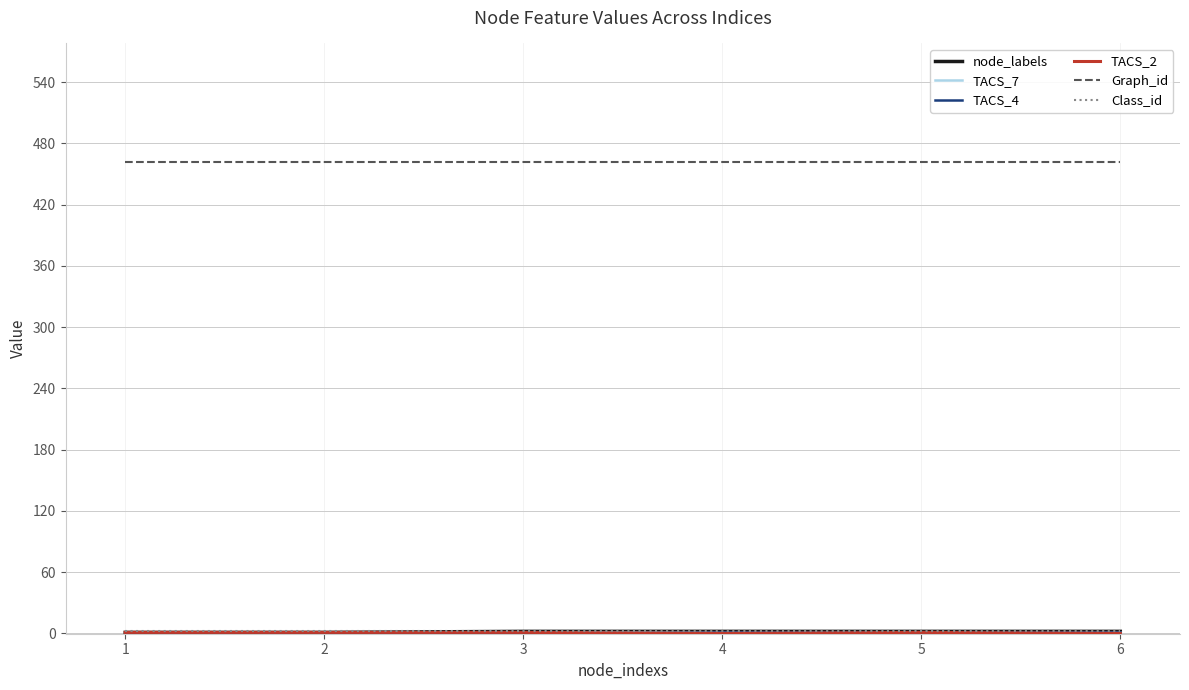

The value of Graph_id at 1 is 628. True or false?

False